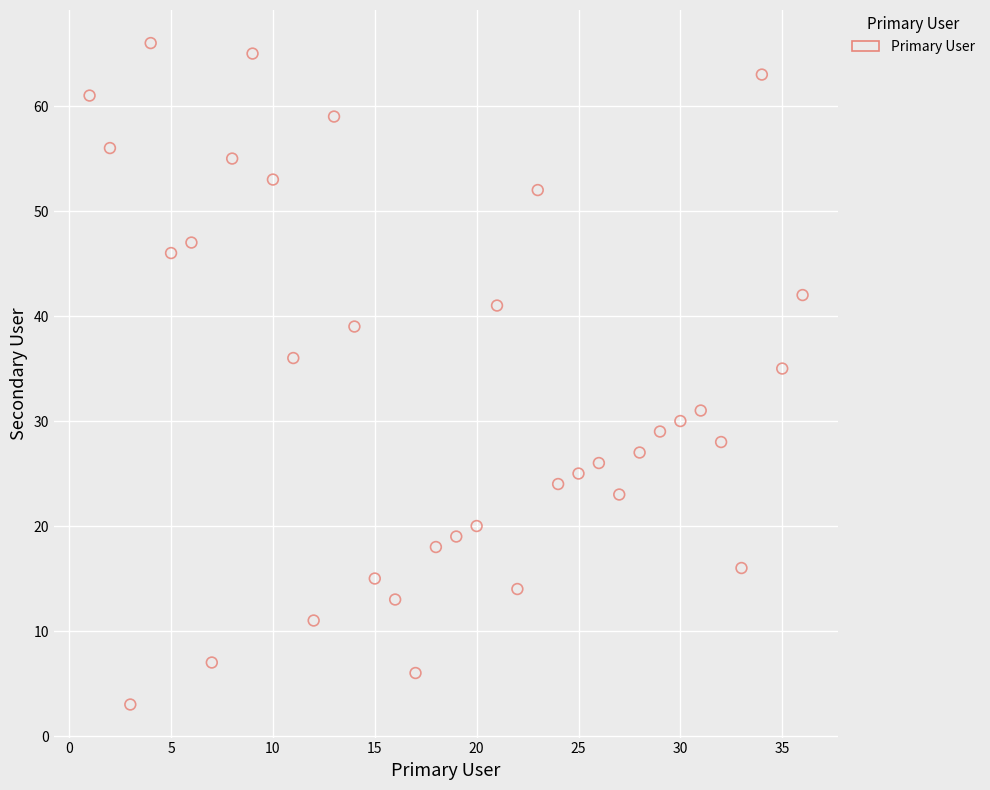

What is the range of X values (max minus min)?

35